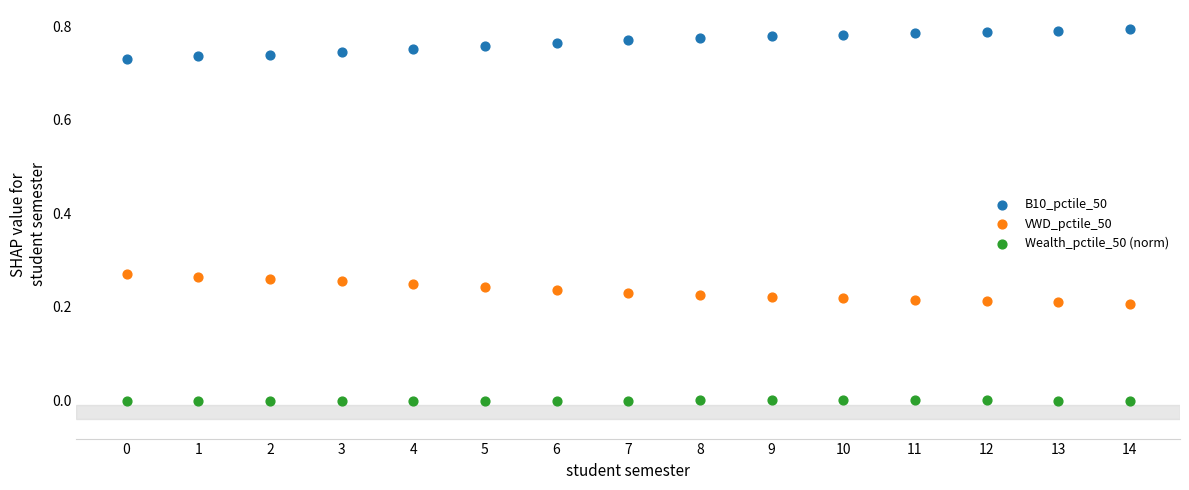

Which series reaches the minimum Y coordinate?

Wealth_pctile_50 (norm)